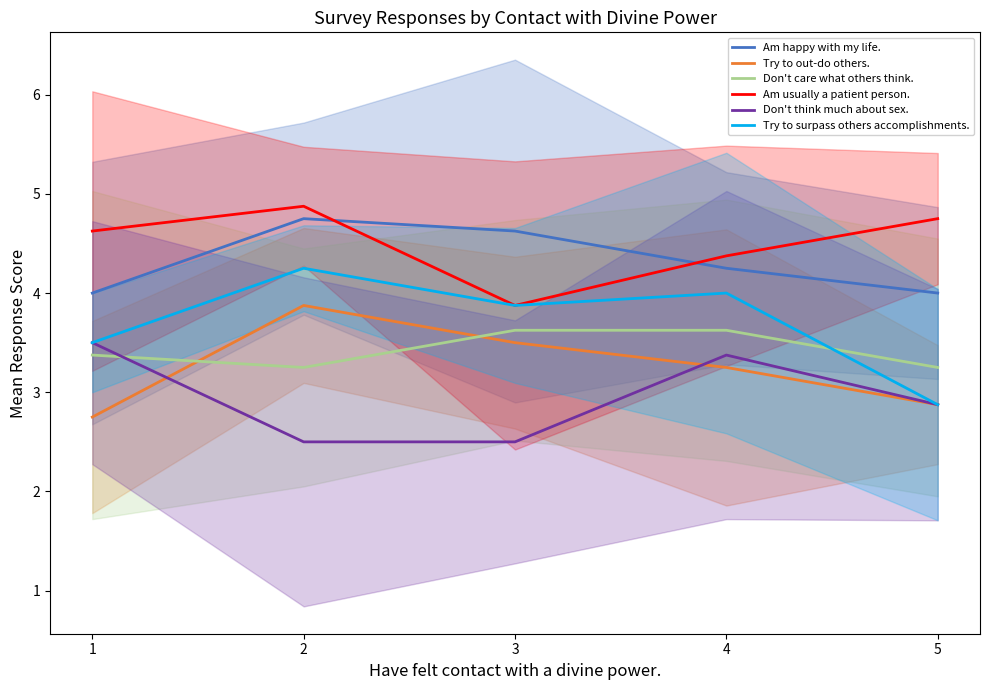

The value of Am usually a patient person. at 5 is 4.8. True or false?

True